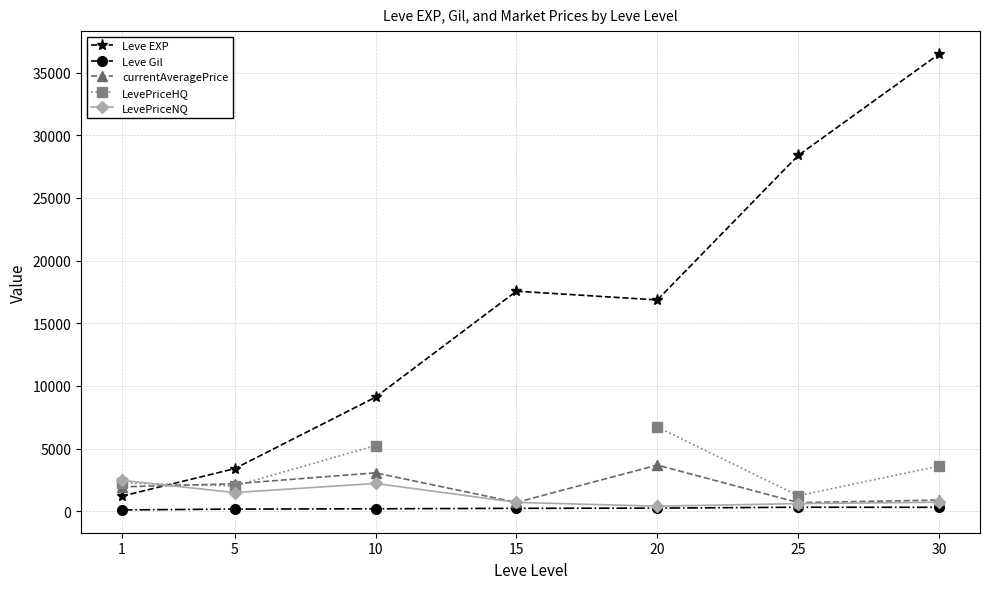

Where do LevePriceHQ and LevePriceNQ first cross each other?

1 and 5